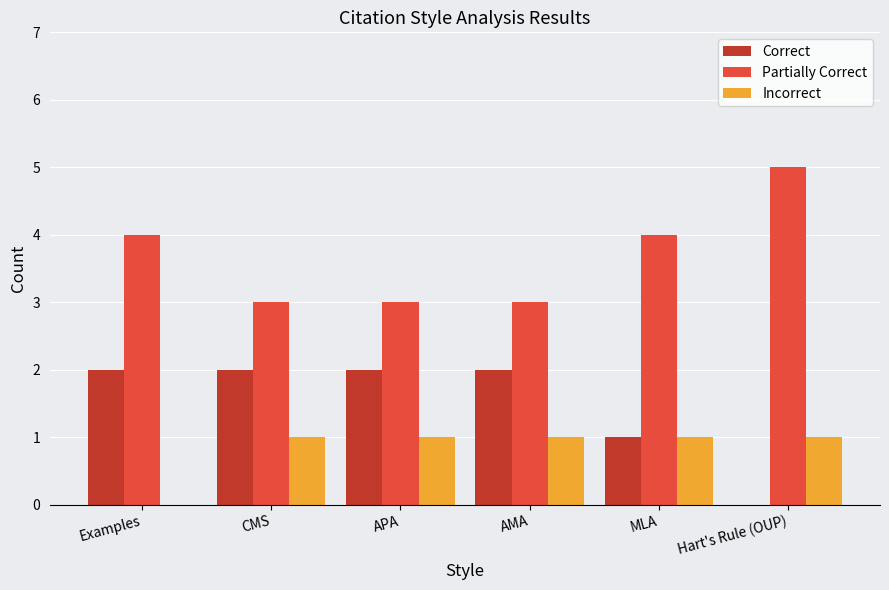

Read the Incorrect value at APA.

1